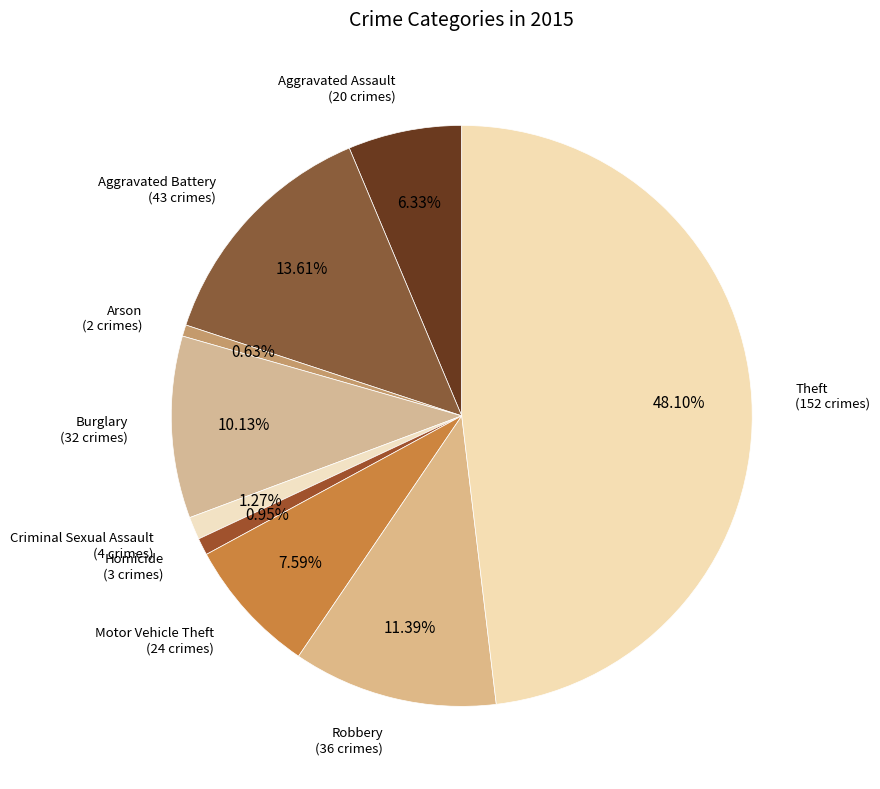

Does any single category account for the majority?

No